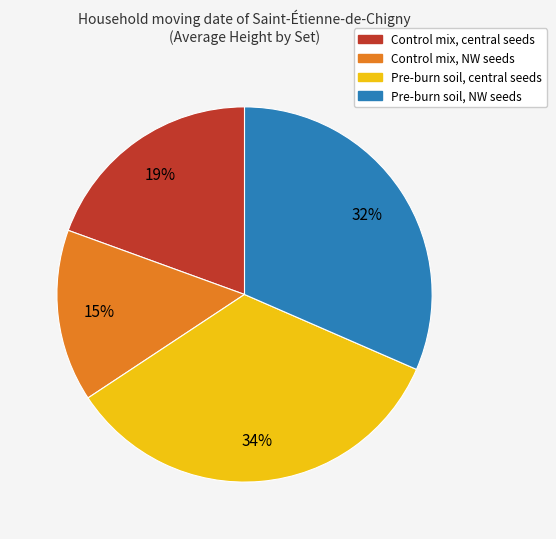

Combined, do Pre-burn soil, central seeds and Control mix, NW seeds account for over 50%?

No